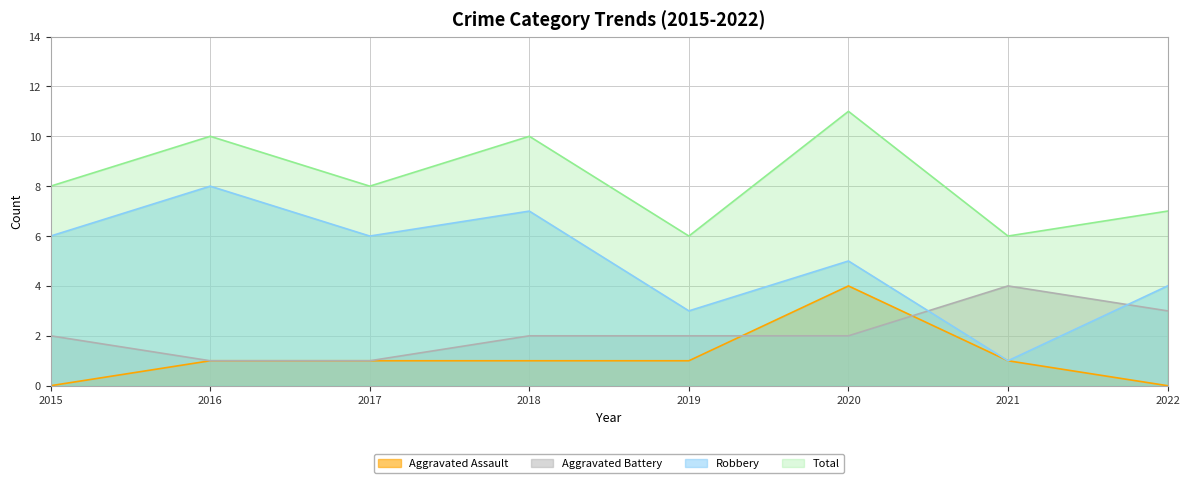

What is the value of the Total point at the 7th from the left?

6